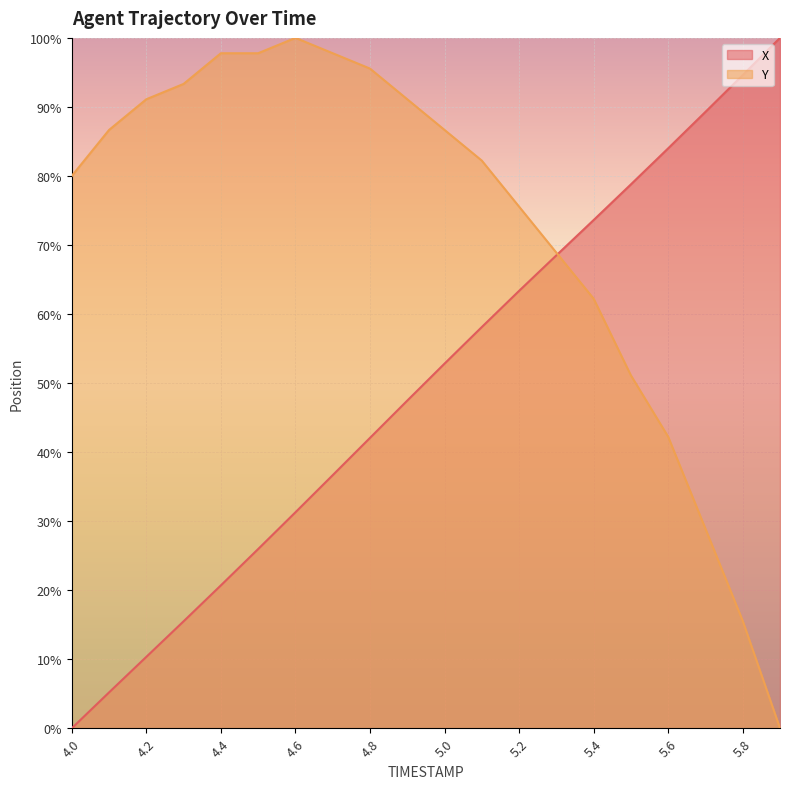

Reading left to right, transcribe all the data shown in this chart.

X: 4.0=0.0	4.1=5.2	4.2=10.3	4.3=15.5	4.4=20.7	4.5=26.0	4.6=31.3	4.7=36.7	4.8=42.1	4.9=47.5	5.0=52.8	5.1=58.1	5.2=63.4	5.3=68.5	5.4=73.6	5.5=78.8	5.6=84.0	5.7=89.3	5.8=94.6	5.9=100.0
Y: 4.0=80.0	4.1=86.7	4.2=91.1	4.3=93.3	4.4=97.8	4.5=97.8	4.6=100.0	4.7=97.8	4.8=95.6	4.9=91.1	5.0=86.7	5.1=82.2	5.2=75.6	5.3=68.9	5.4=62.2	5.5=51.1	5.6=42.2	5.7=28.9	5.8=15.6	5.9=0.0